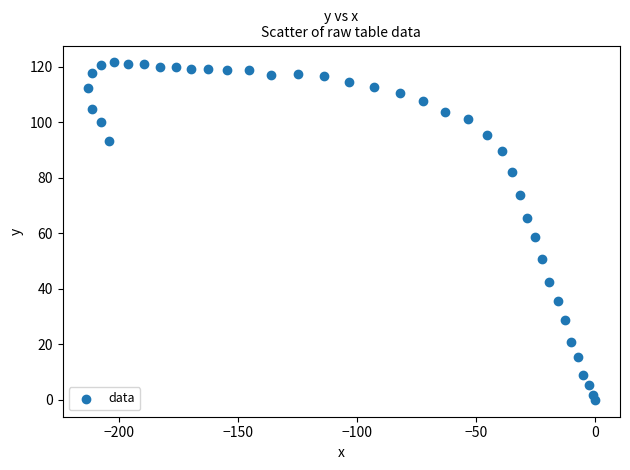

What Y value in the scatter plot is closest to 60?

58.6